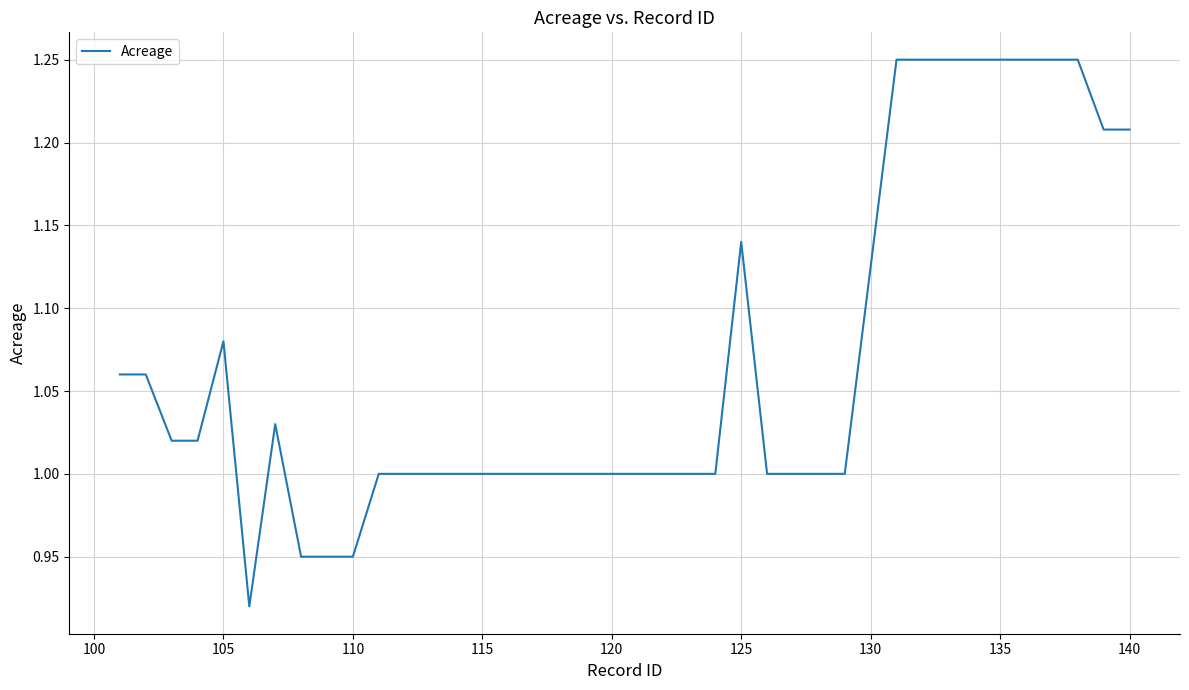

Is this an area chart (filled region under the line)?

No